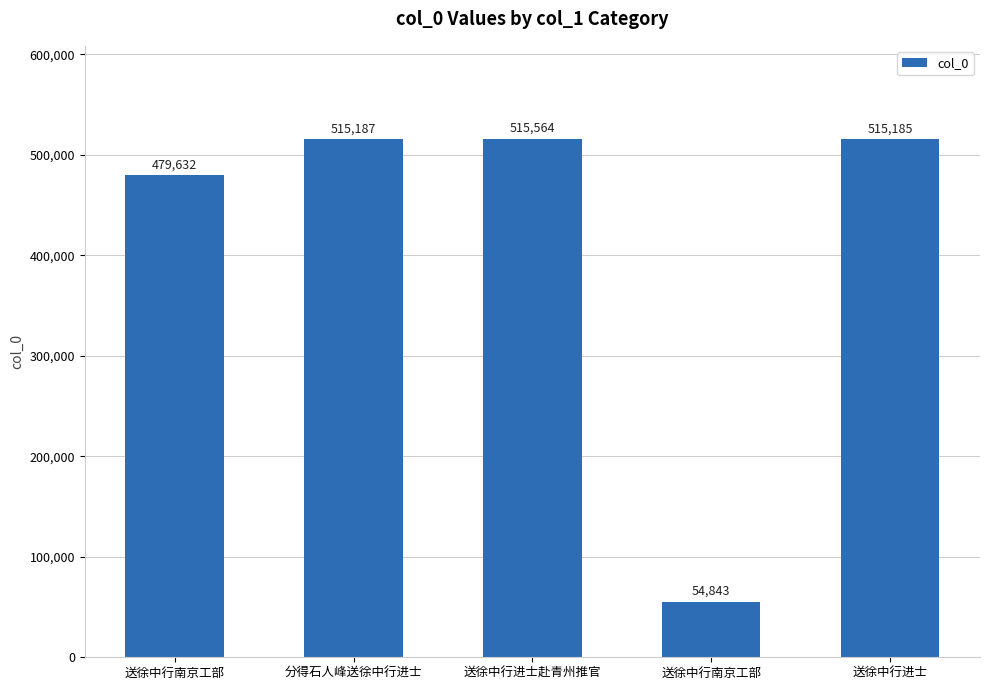

The chart shows a value of 869294 at 分得石人峰送徐中行进士. True or false?

False